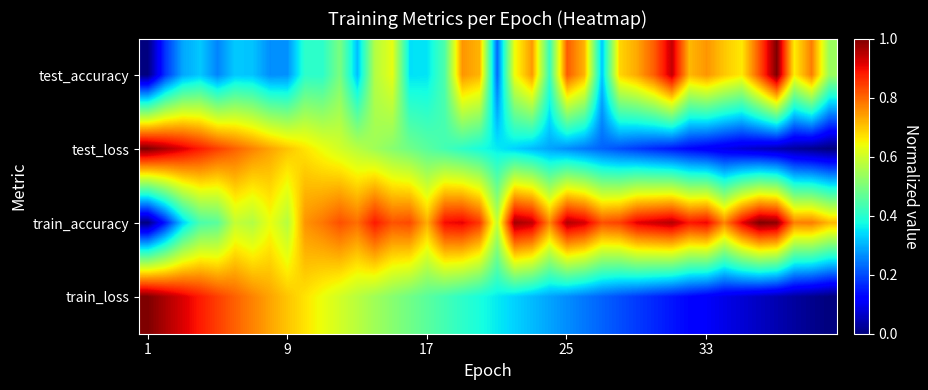

At which category does the chart reach its minimum across all series?

1